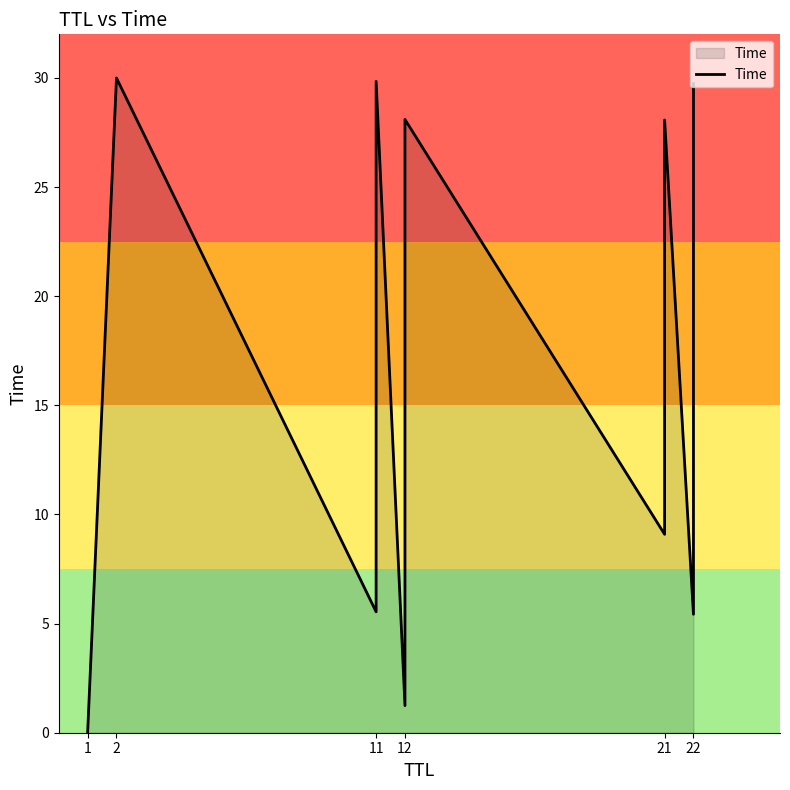

Reading left to right, list all the values displayed in this chart.

0.0	30.0	5.5	10.5	13.7	17.3	21.5	26.7	29.8	1.2	9.2	12.2	15.4	18.3	23.8	28.1	9.1	12.1	15.2	18.1	23.7	28.1	5.4	10.4	13.7	17.2	21.3	26.7	29.7